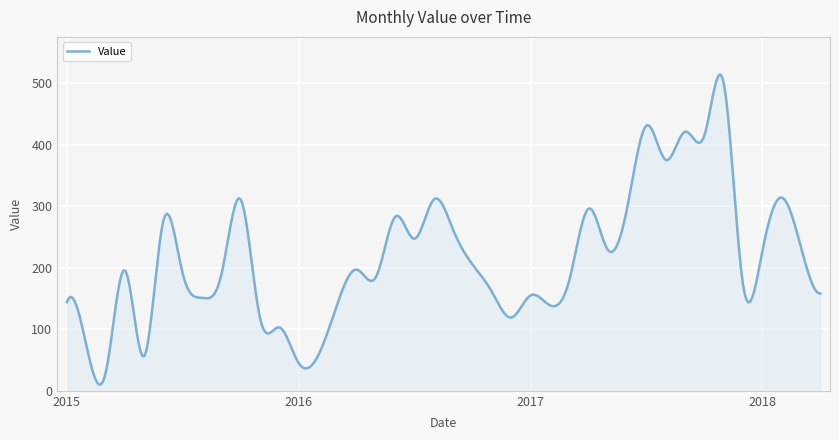

What is the difference between the maximum and minimum values?

503.7